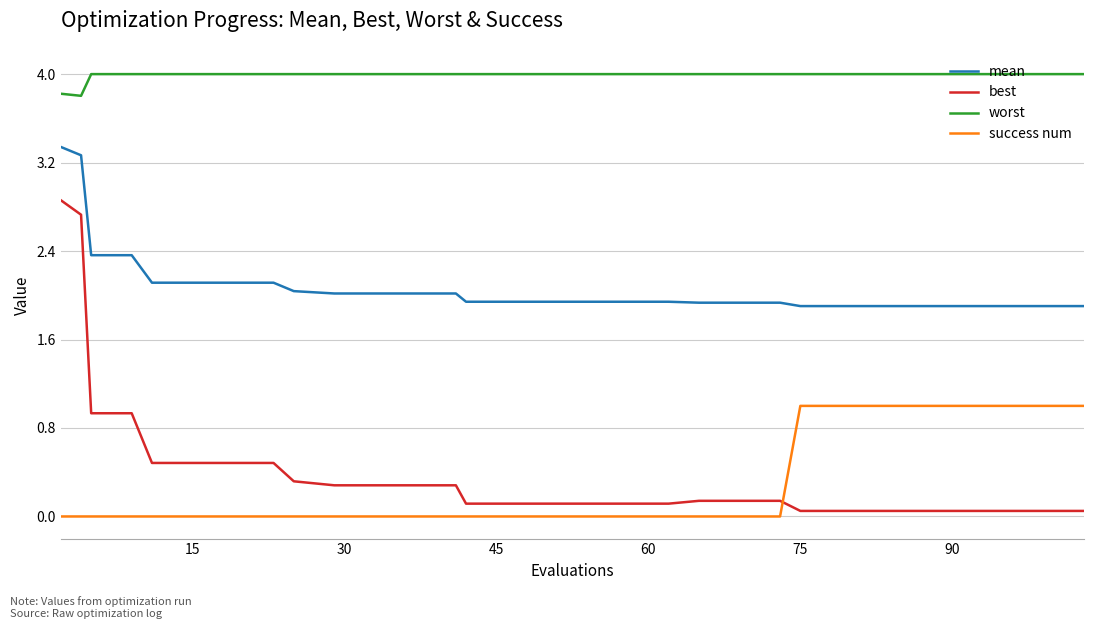

True or false: mean and success num cross at least once.

False